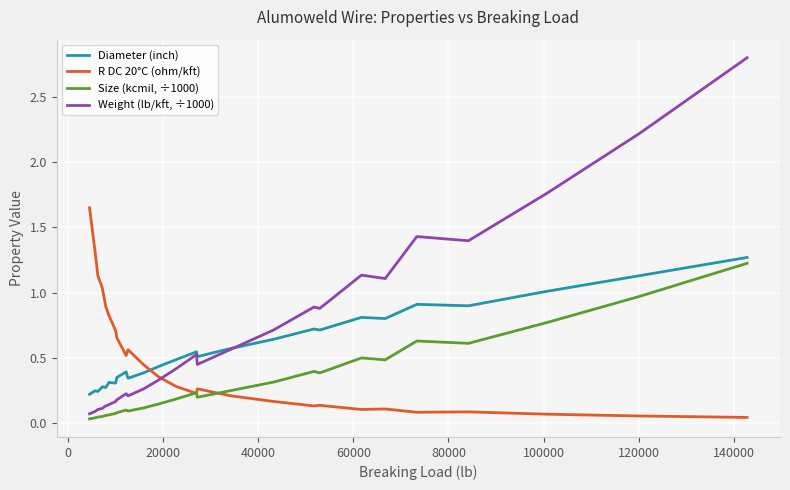

What is the maximum value for Weight (lb/kft, ÷1000)?

2.8